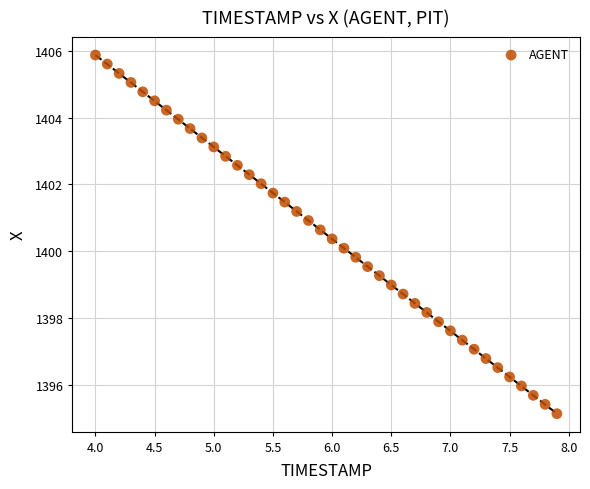

What is the range of X values (max minus min)?

3.9